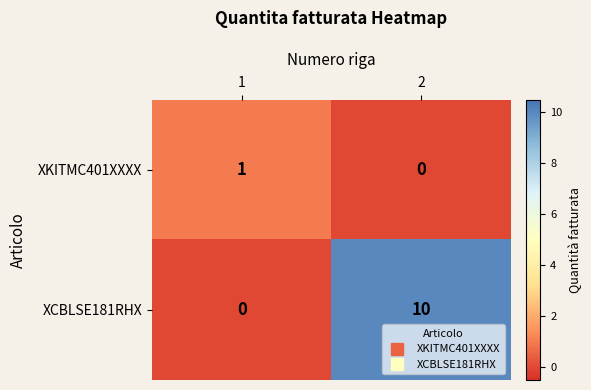

What is the total value across all series at 2?

10